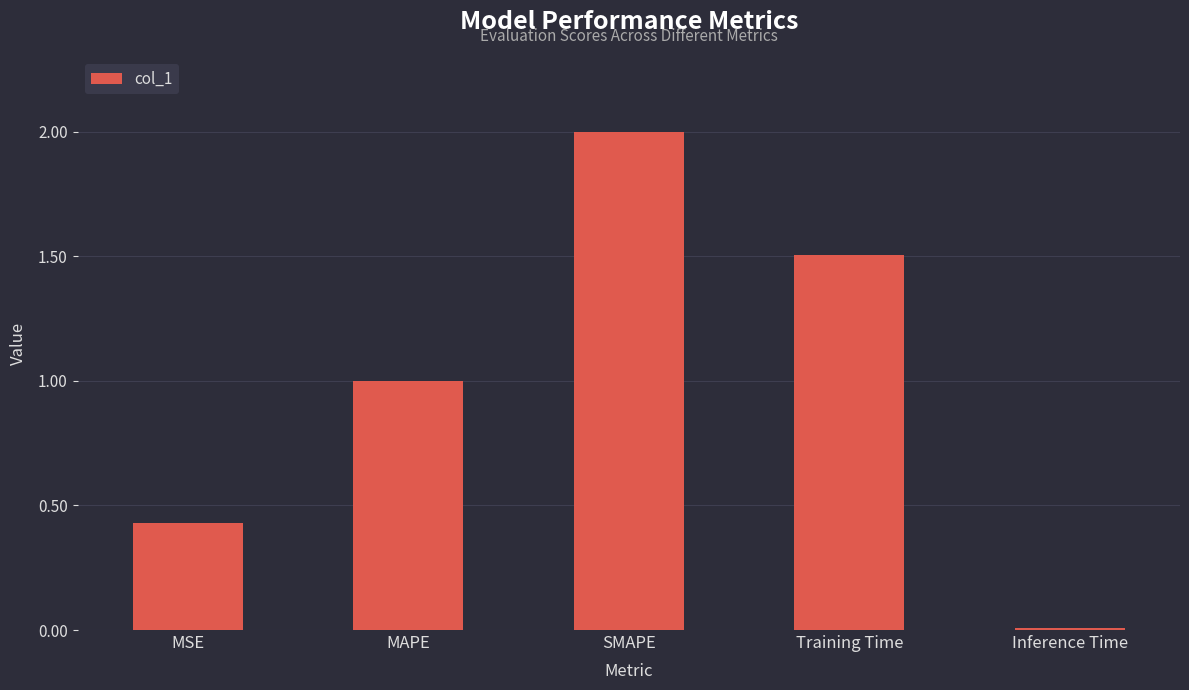

What is the sum of the values at MAPE and Training Time?

2.5